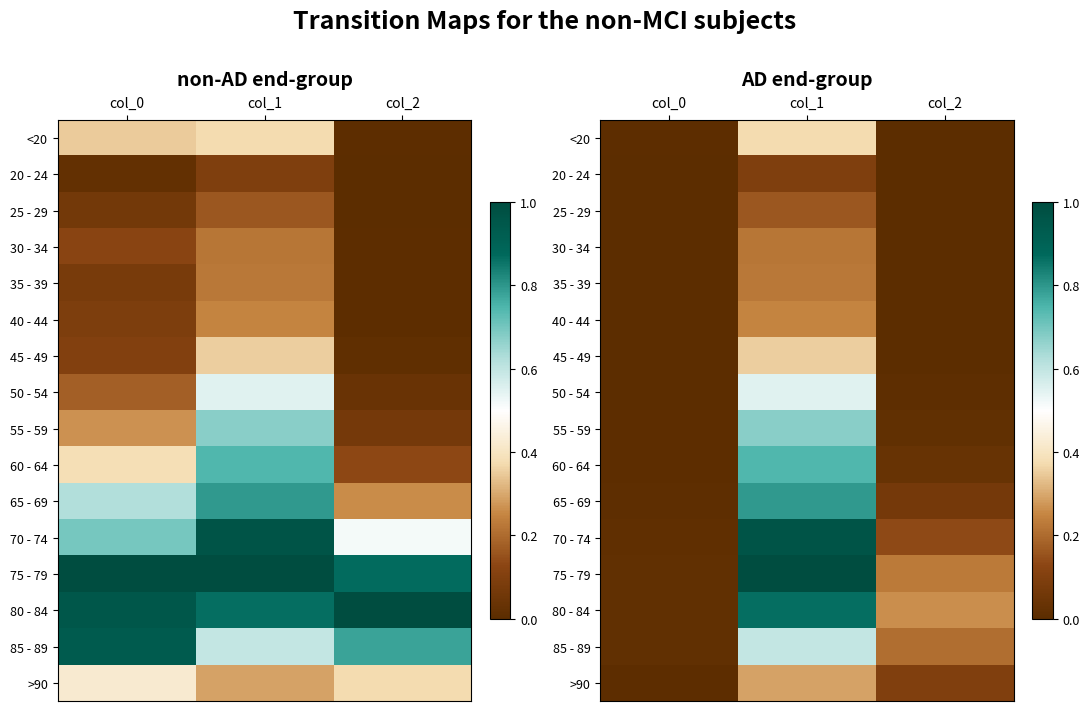

Which category has the lowest value across all series?

col_2